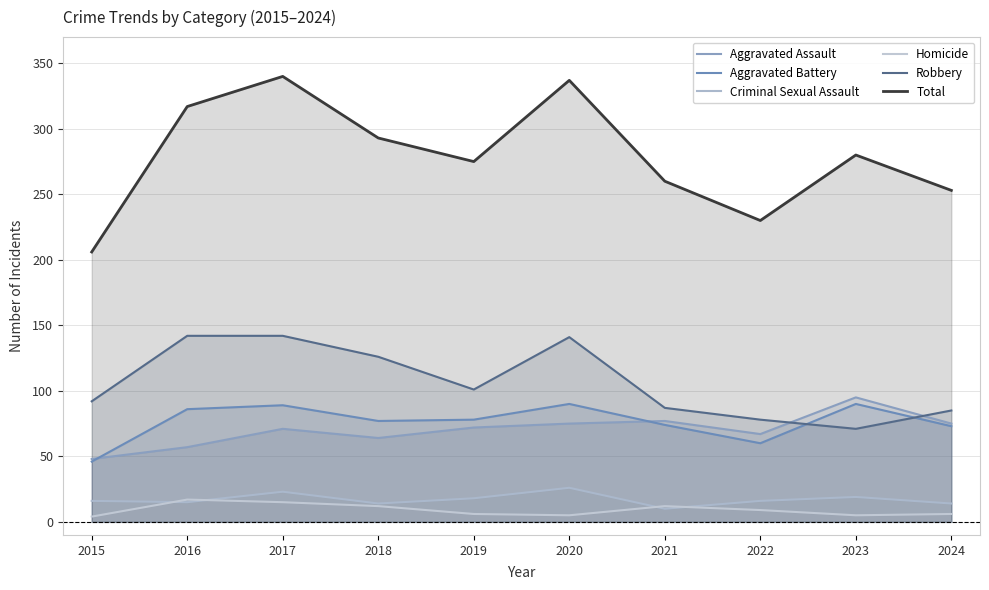

What is the value of the Homicide point at the 6th from the left?

5